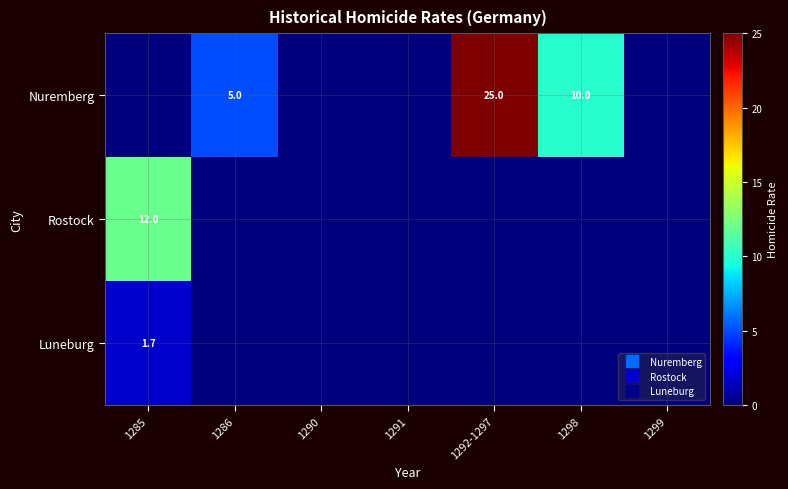

Between 1286 and 1290, which is larger?

1286